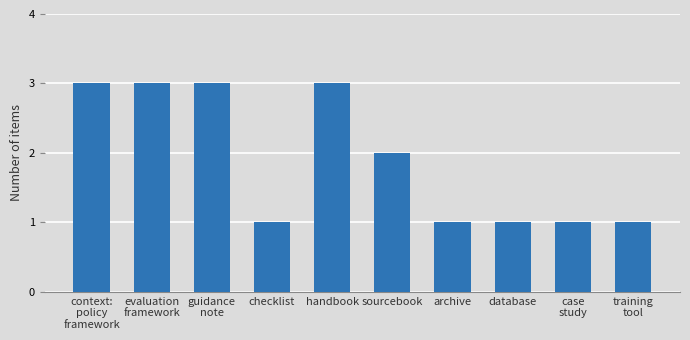

Reading left to right, what are all the values shown in this chart?

context:
policy
framework=3	evaluation
framework=3	guidance
note=3	checklist=1	handbook=3	sourcebook=2	archive=1	database=1	case
study=1	training
tool=1